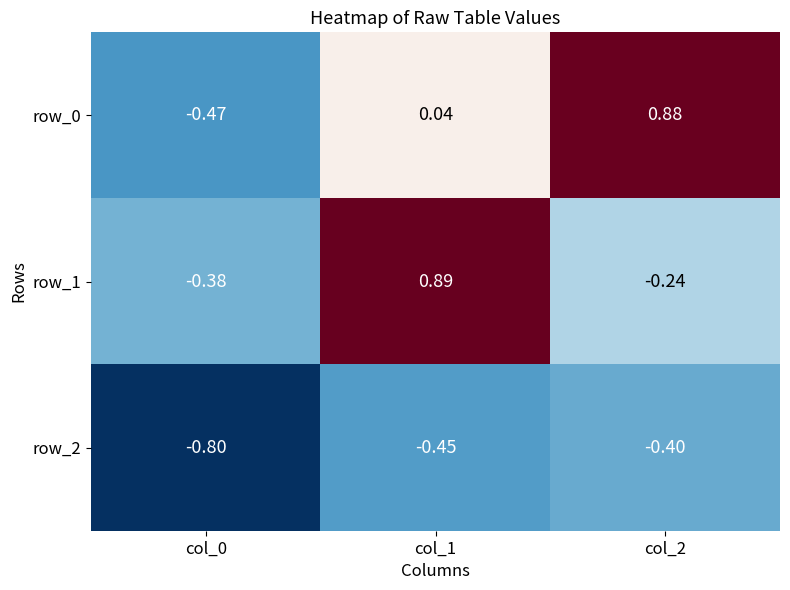

Is the value of row_1 at col_1 greater than the value of row_2 at col_0?

Yes